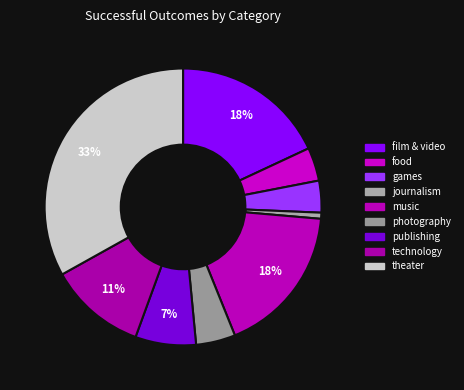

Is it true that photography is 16% of the pie?

False